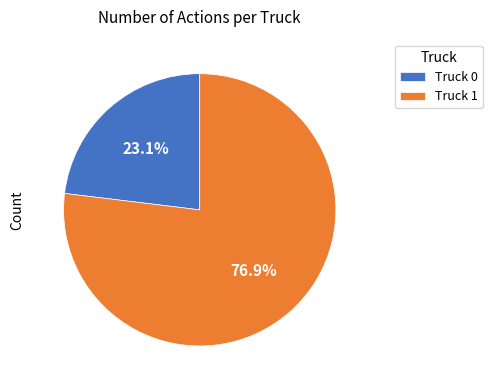

Rank the categories by value from highest to lowest.

Truck 1, Truck 0